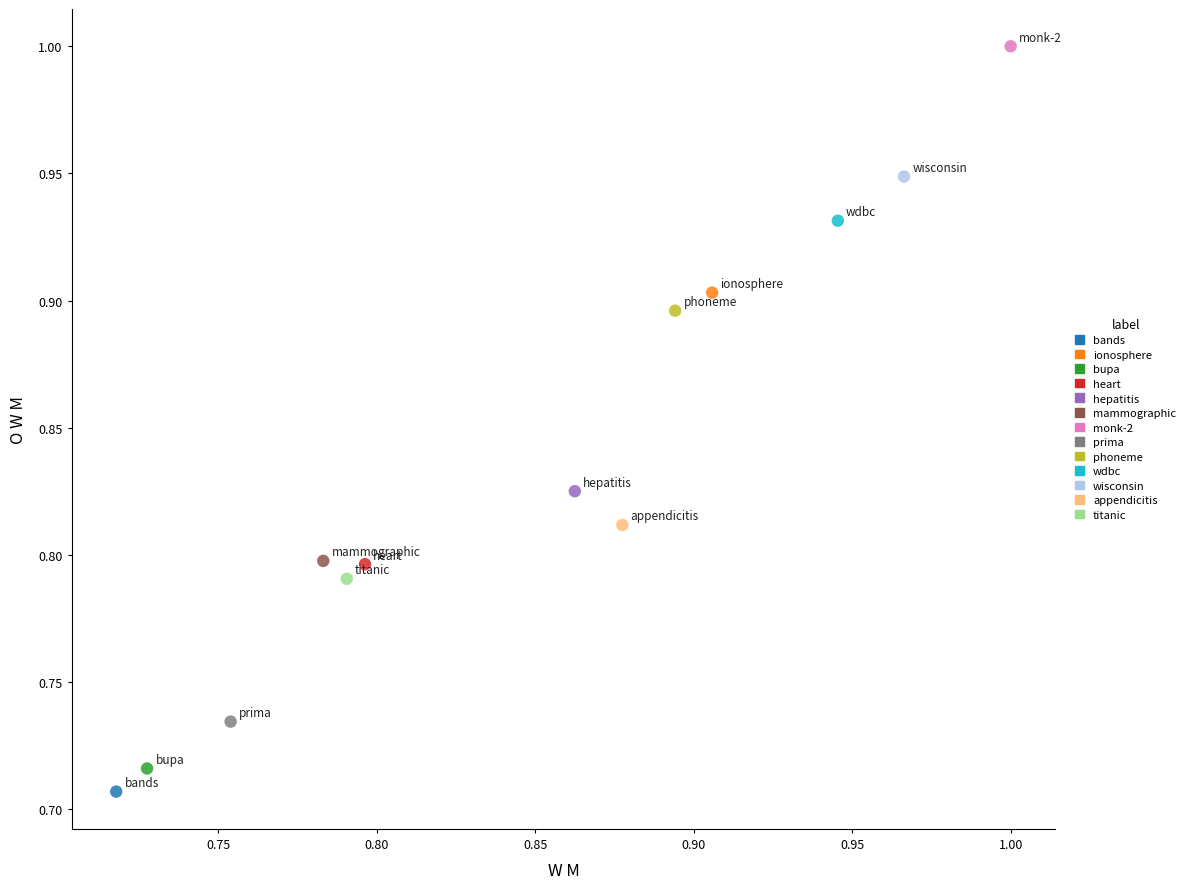

Which series contains the lowest Y value?

bands